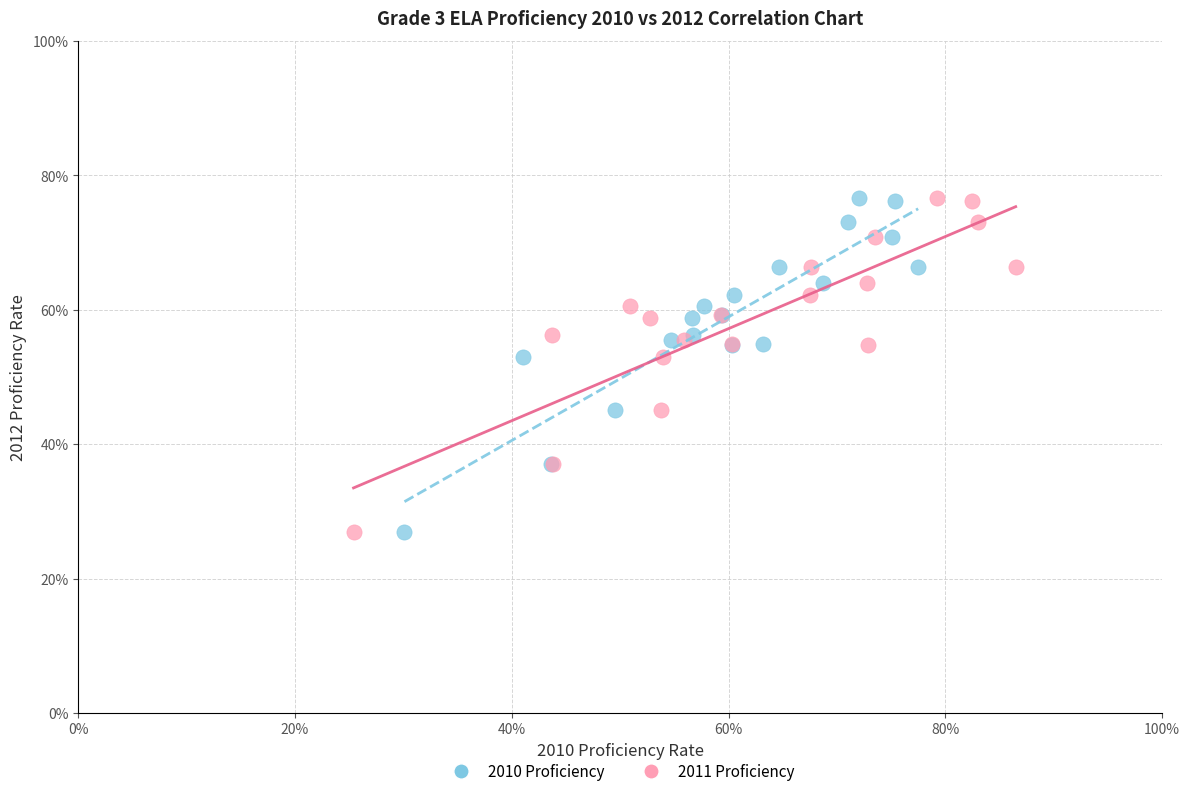

What are all the series names shown in the legend?

2010 Proficiency, 2011 Proficiency